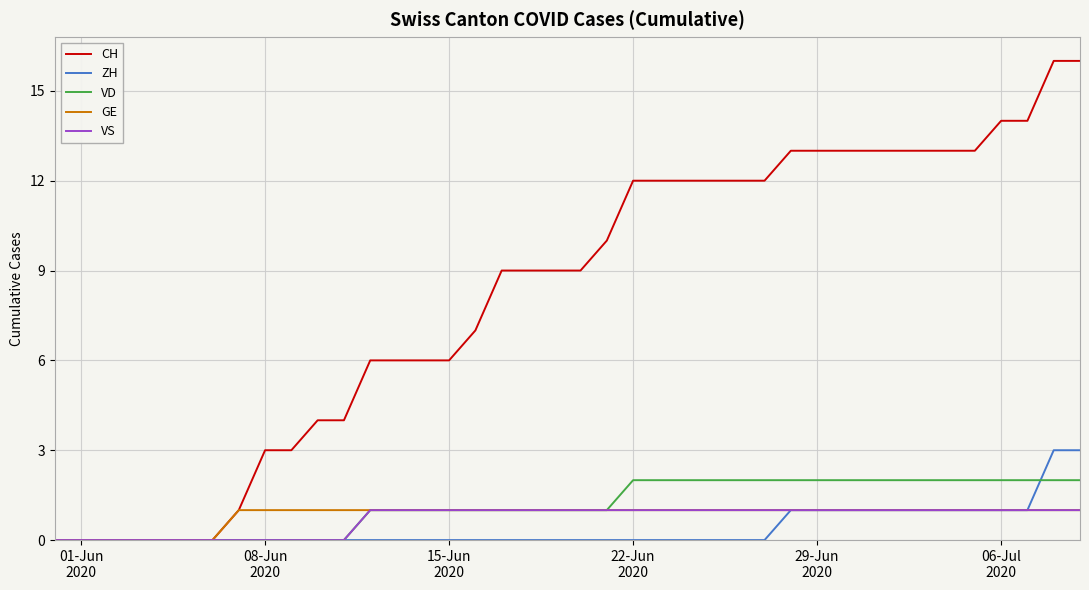

Which series has the largest total across all categories?

CH